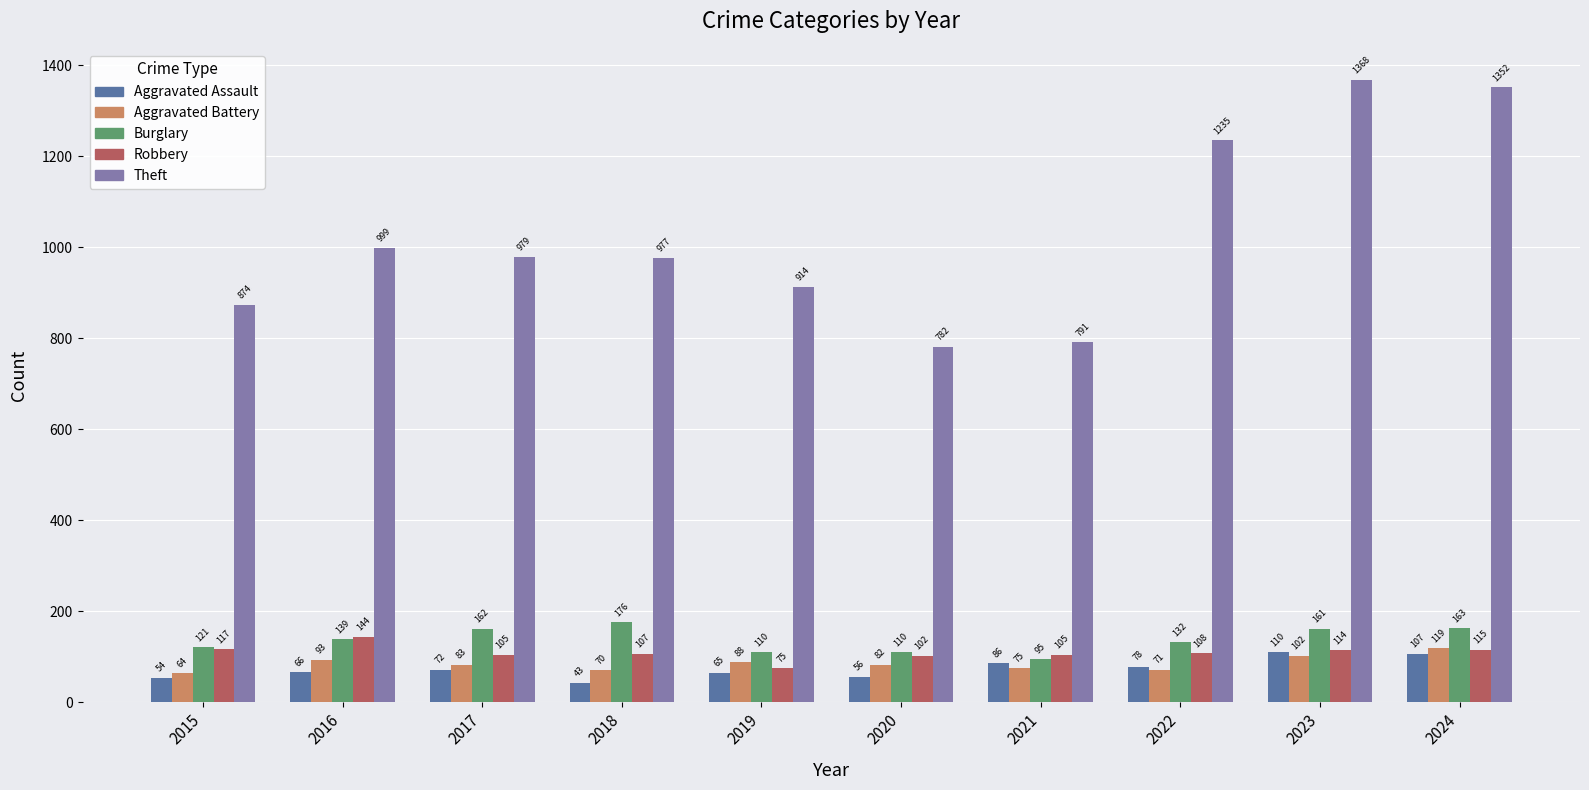

Rank the series at 2015 from lowest to highest value.

Aggravated Assault, Aggravated Battery, Robbery, Burglary, Theft